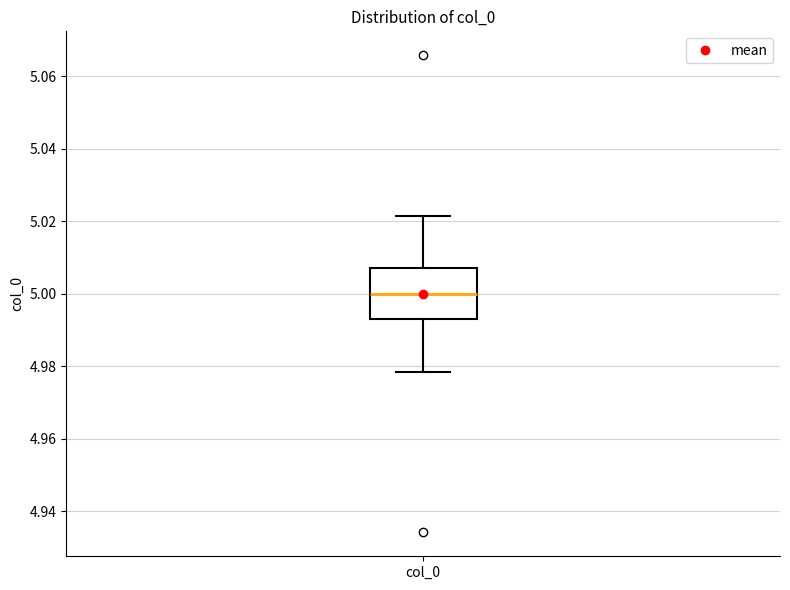

Where does the upper whisker of the box for col_0 end on the y-axis? The values are not printed on the chart, so give them approximately, as read against the axis.

5.022